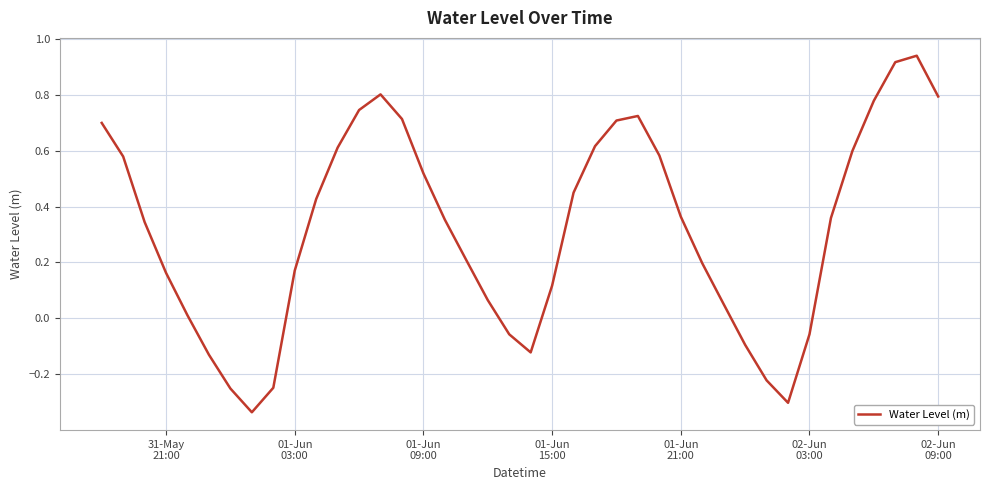

How many negative values are there?

10